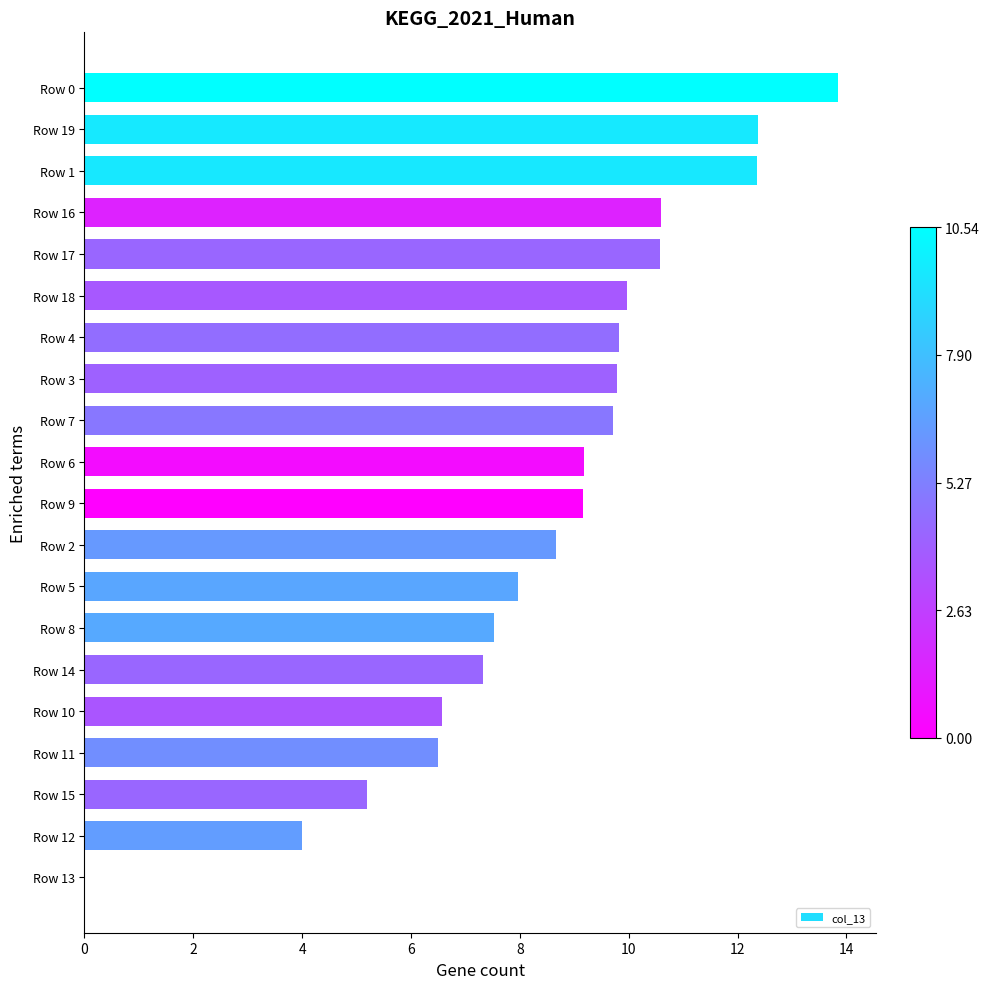

Which has a higher value, Row 16 or Row 18?

Row 16